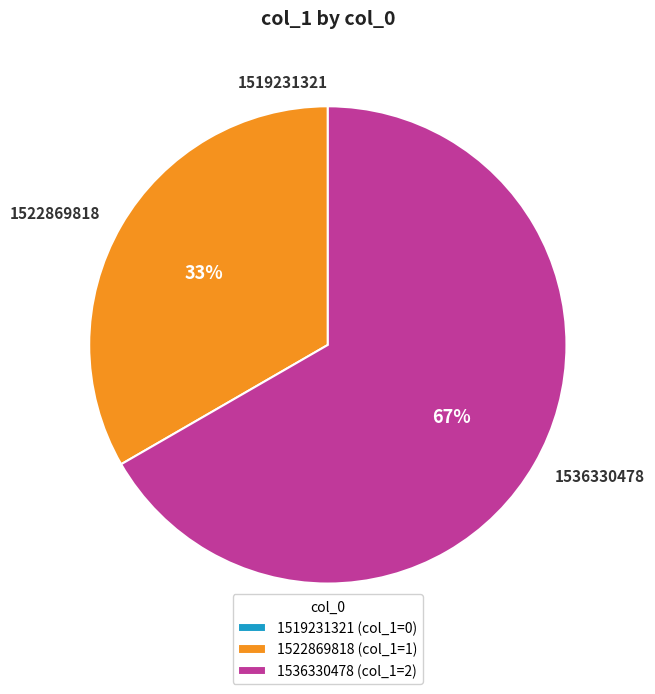

The 1536330478 slice represents 77% of the pie. True or false?

False